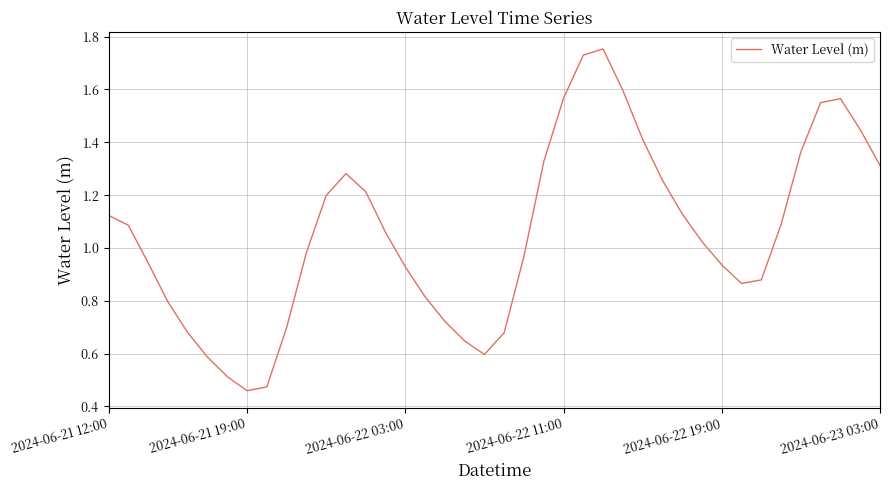

How many lines are shown in the chart?

1